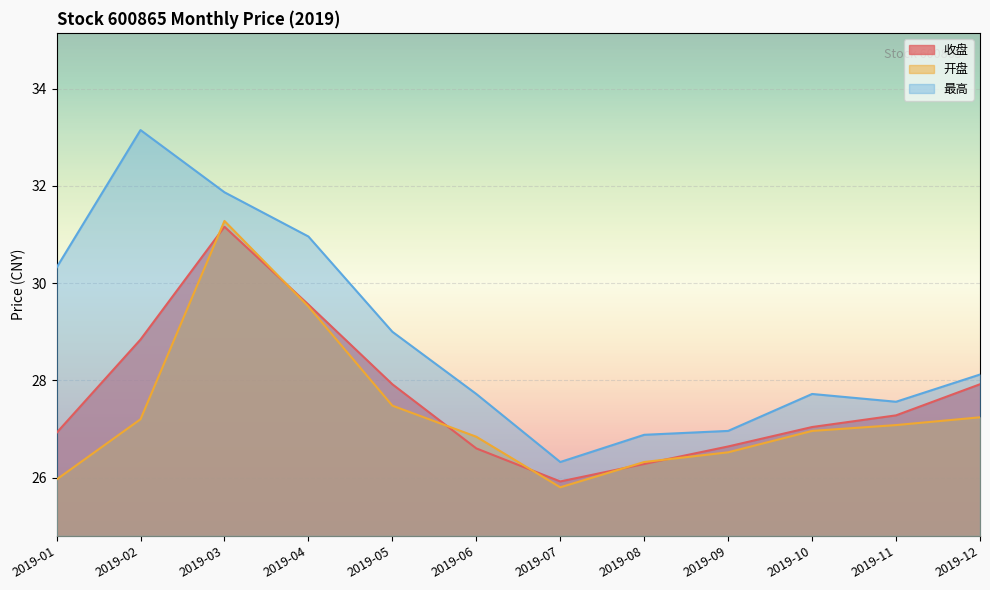

Where is 最高 nearest to the value 29?

2019-05